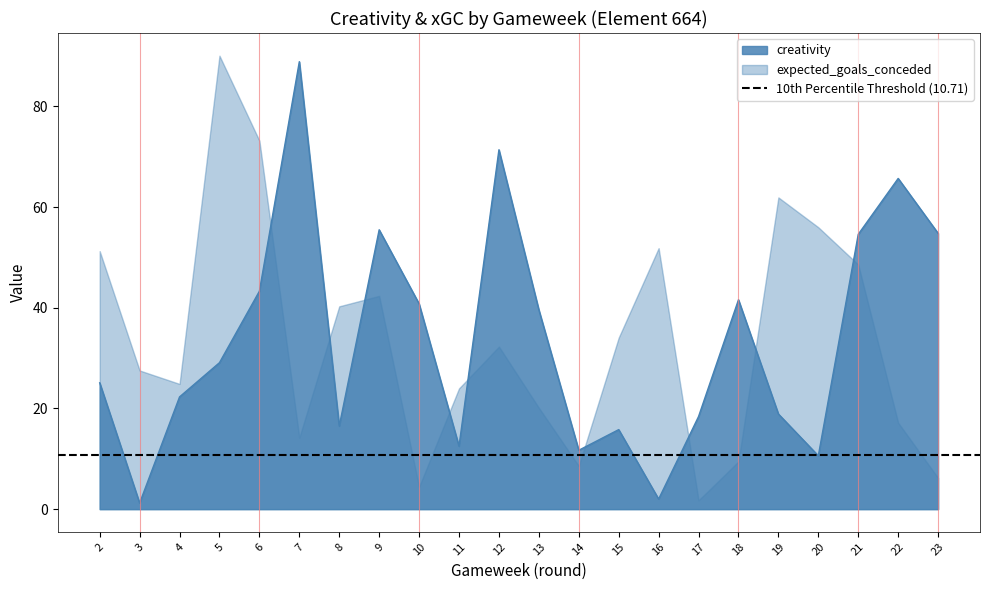

Is it true that the value at 6 is 43.3?

True